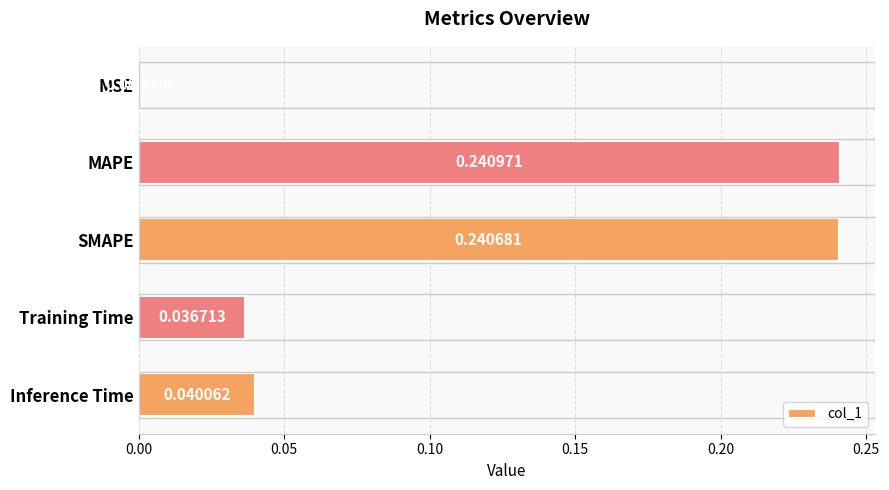

What is the sum of all values?

0.6